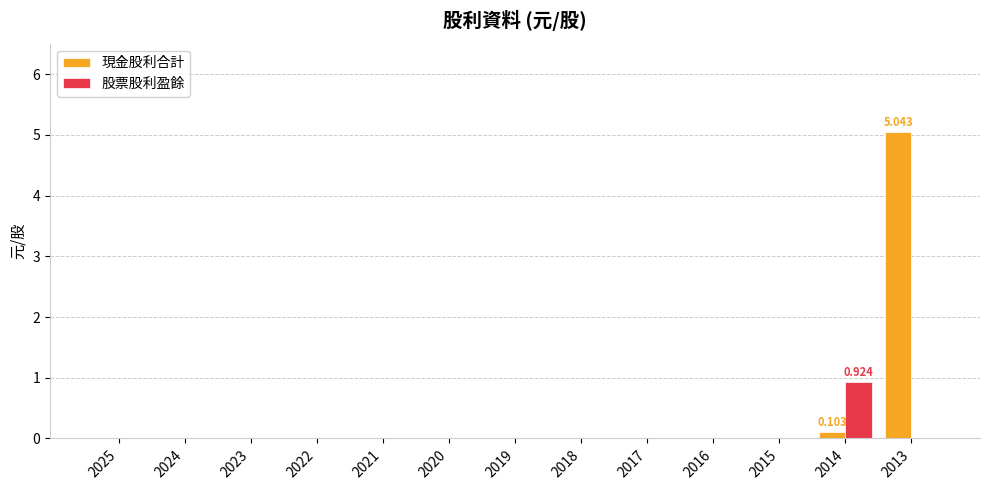

Which series has the largest total across all categories?

現金股利合計